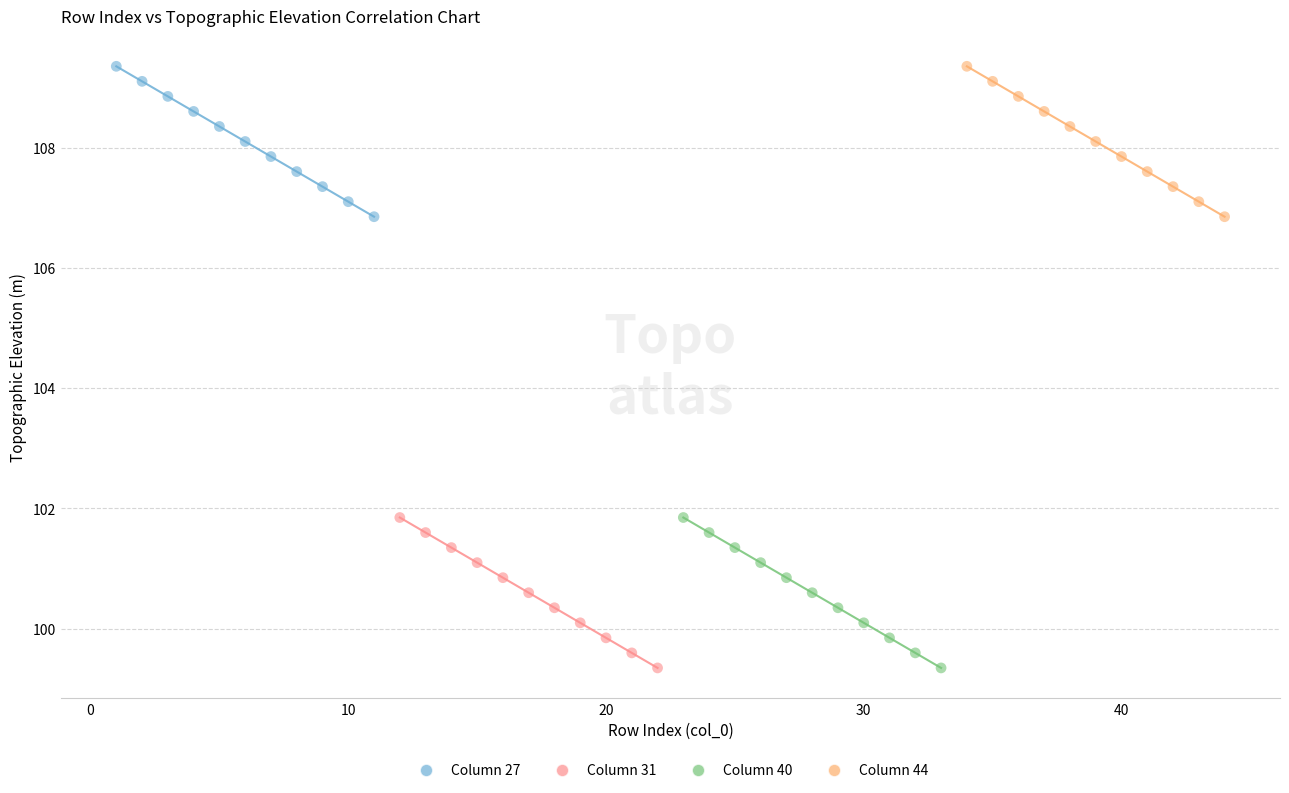

What are all the series names shown in the legend?

Column 27, Column 31, Column 40, Column 44